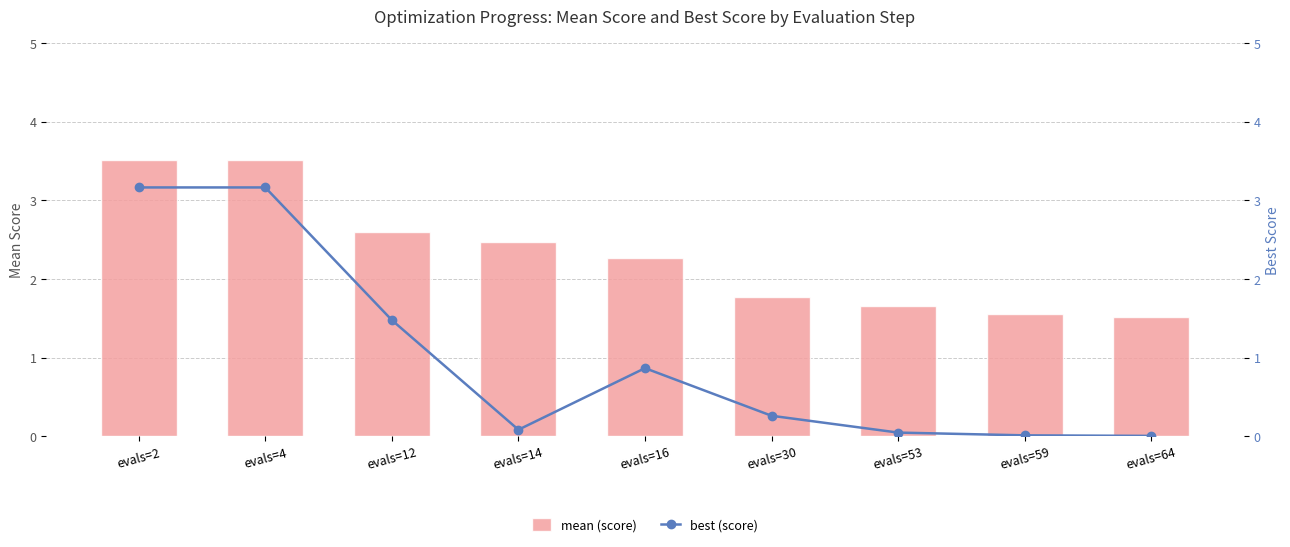

At which category does the chart reach its peak across all series?

evals=2